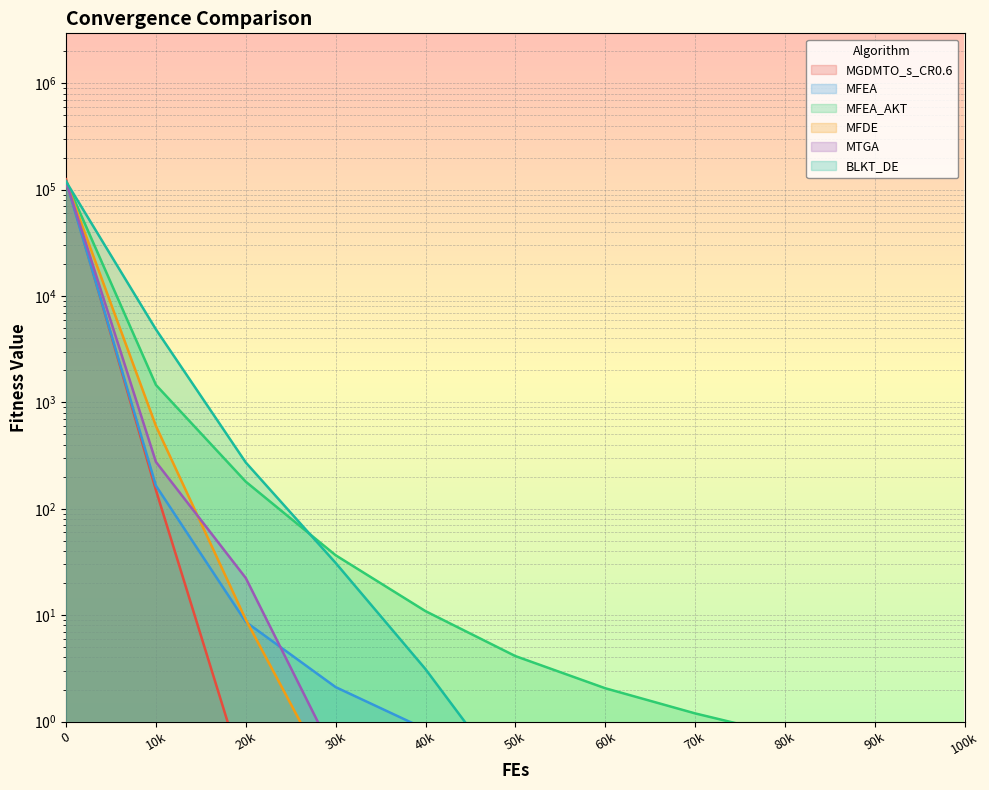

What is the approximate value of MFEA at 90k?

0.1